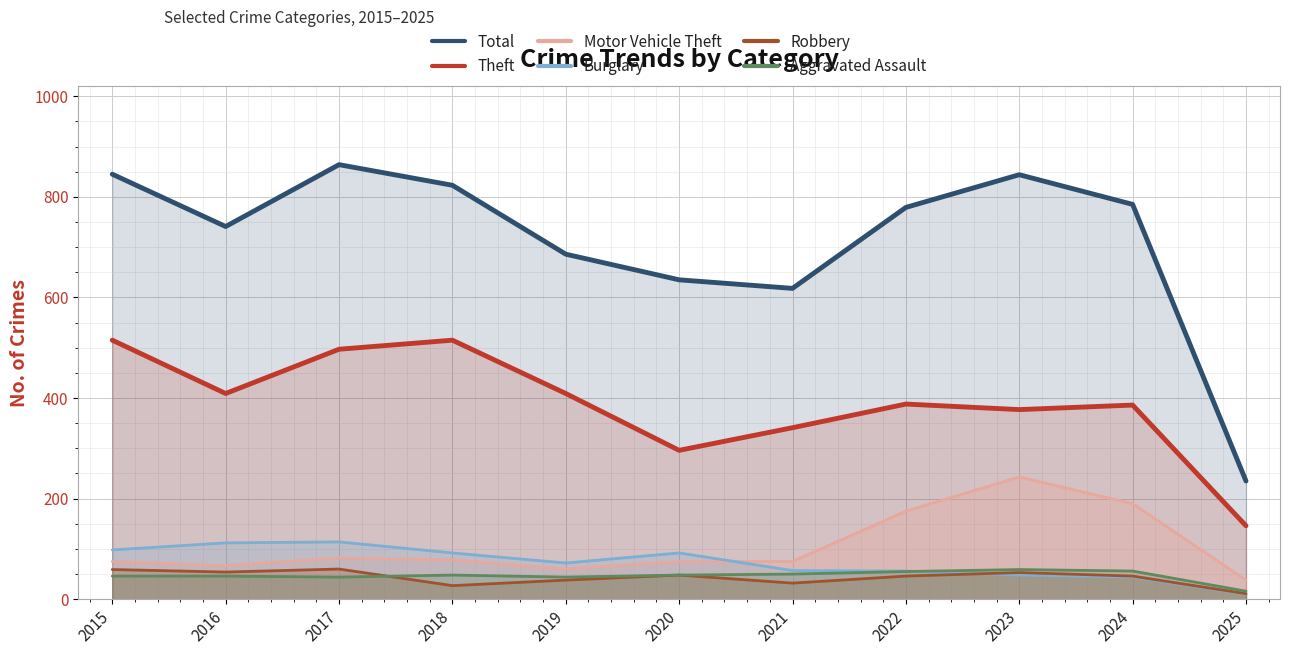

At which category does the chart reach its minimum across all series?

2025